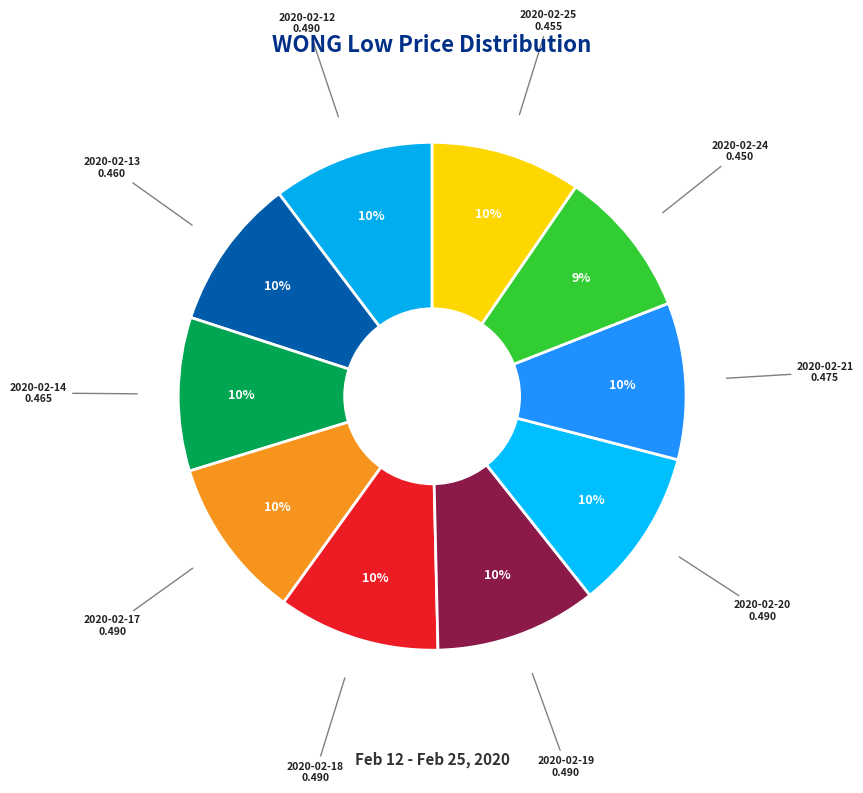

Does any single category account for the majority?

No